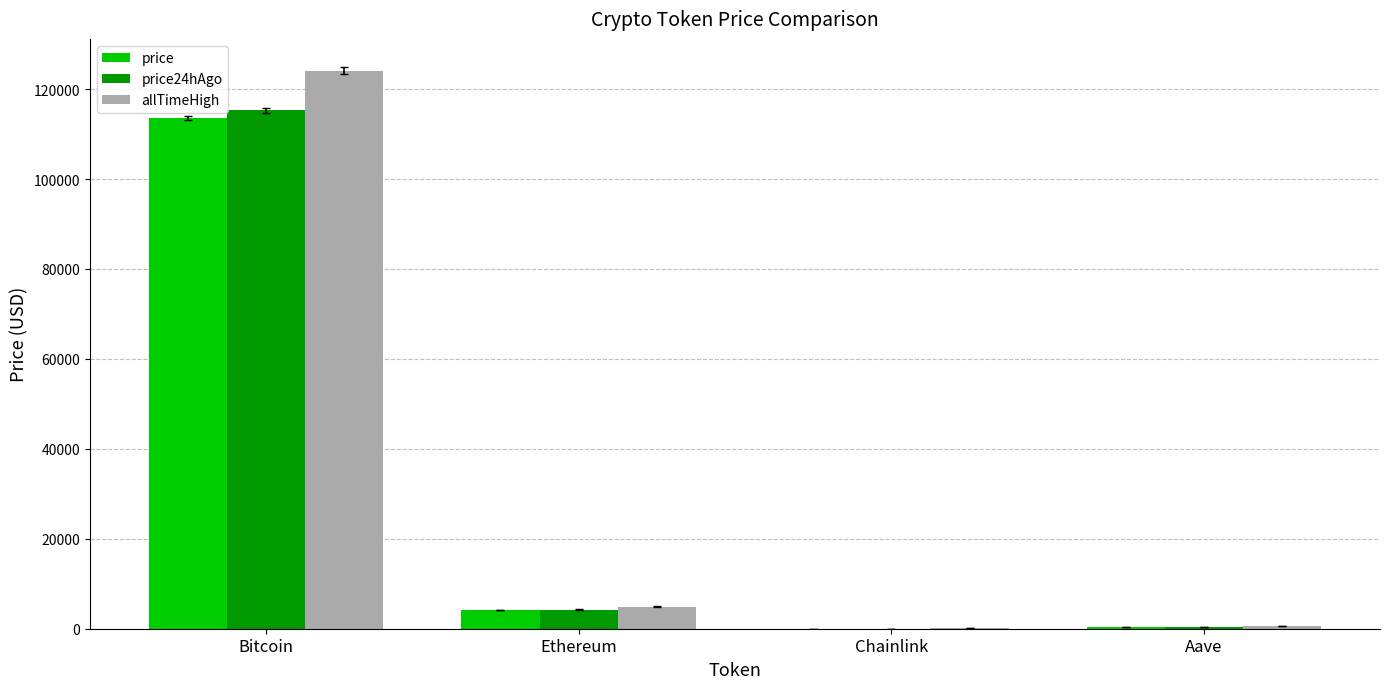

What is the total value across all series at Ethereum?

13260.7